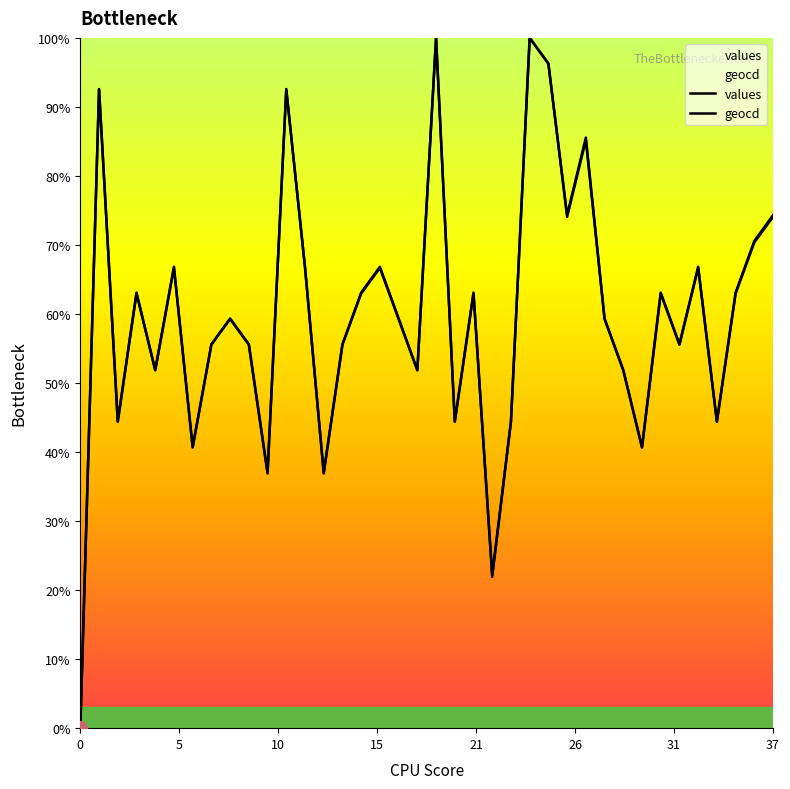

Which category has the highest value across all series?

19